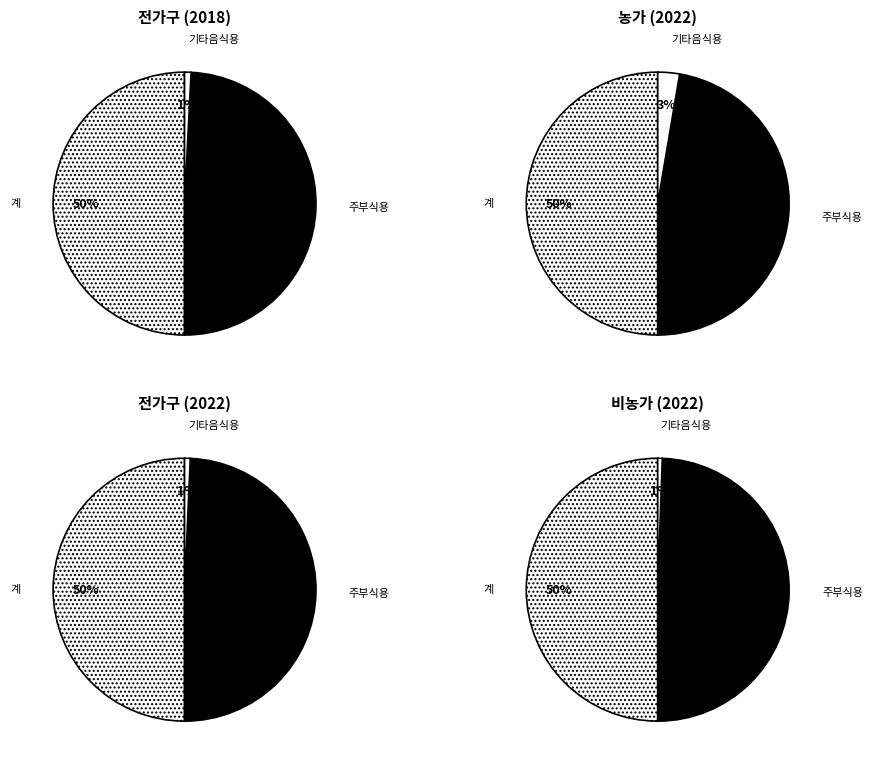

Does 계 account for over 50% of the chart?

No